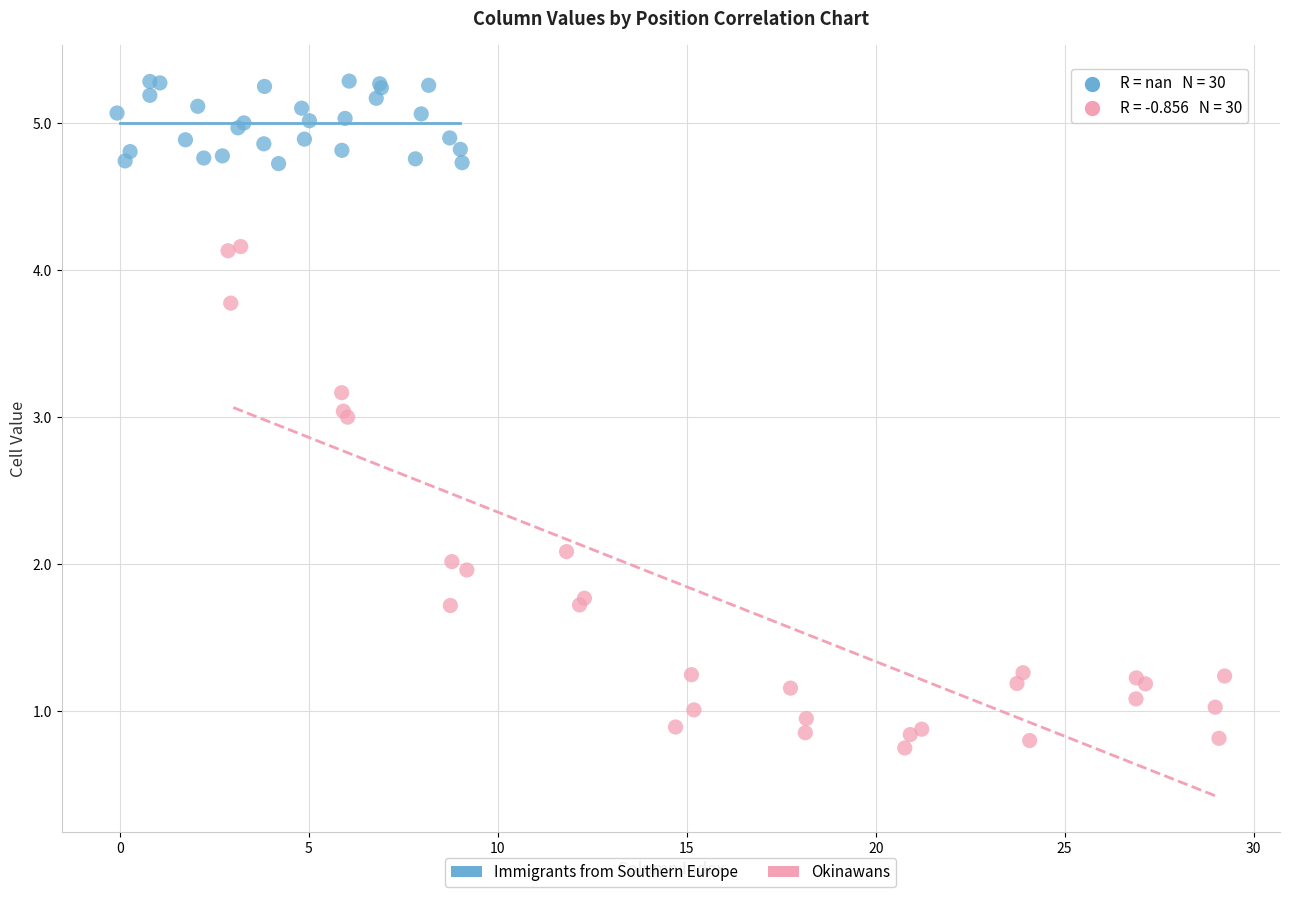

Which series reaches the maximum Y coordinate?

Immigrants from Southern Europe